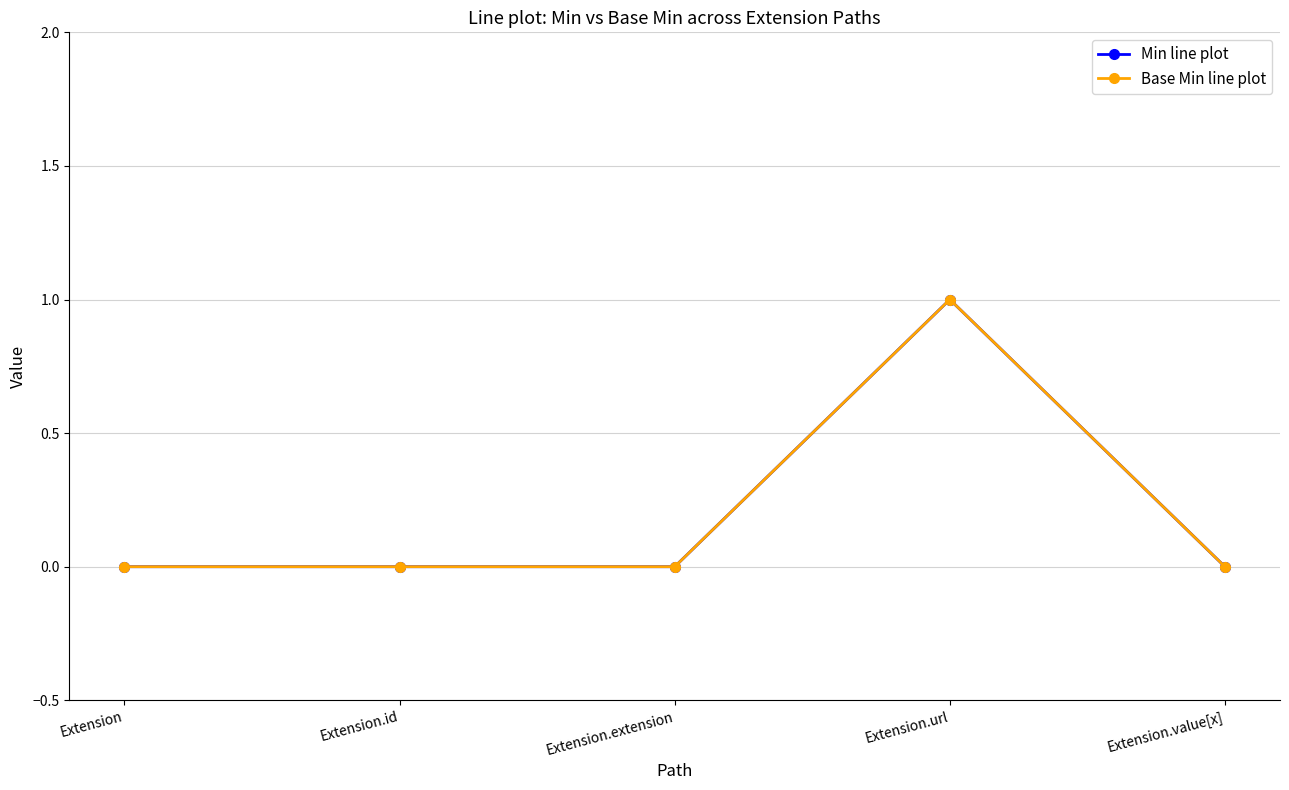

How many lines are shown in the chart?

2